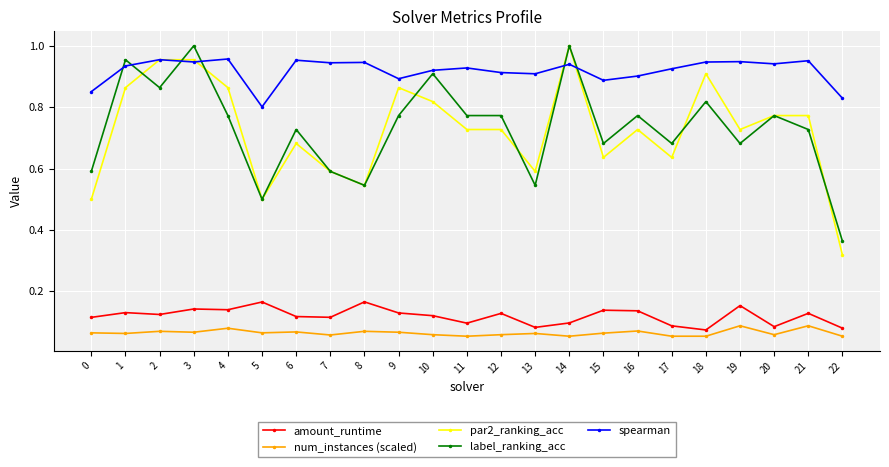

Which series has the largest total across all categories?

spearman